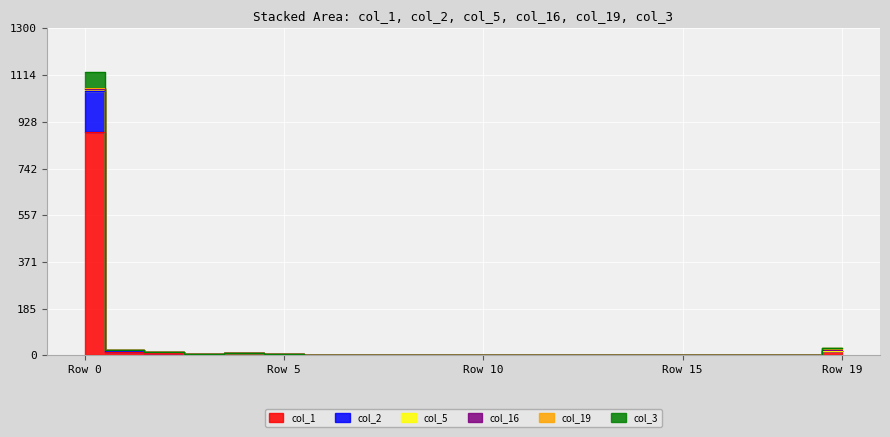

In col_1, how many points are lower than both neighbors (excluding endpoints)?

5